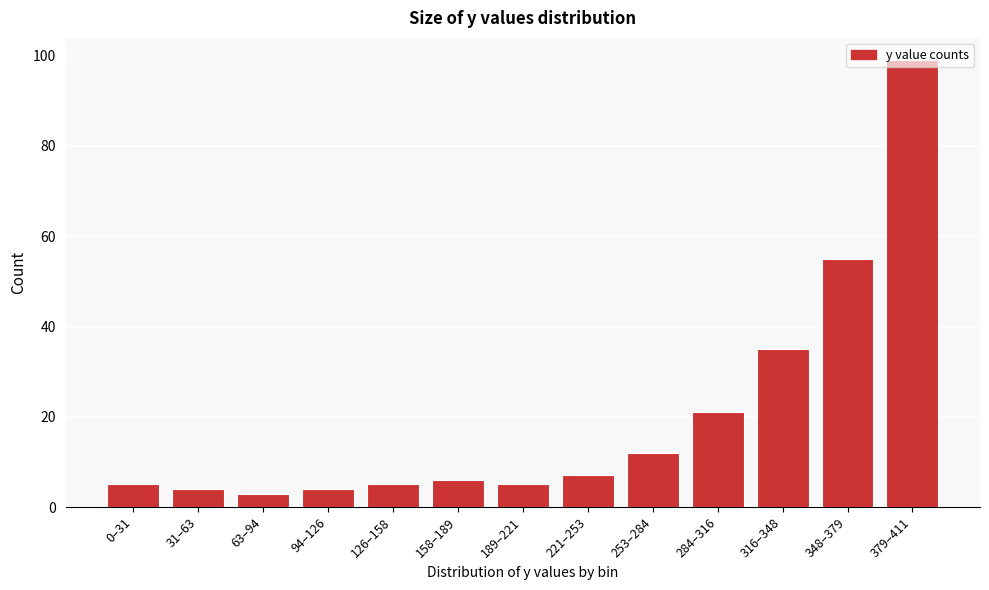

True or false: the data shows 6 at 158–189.

True